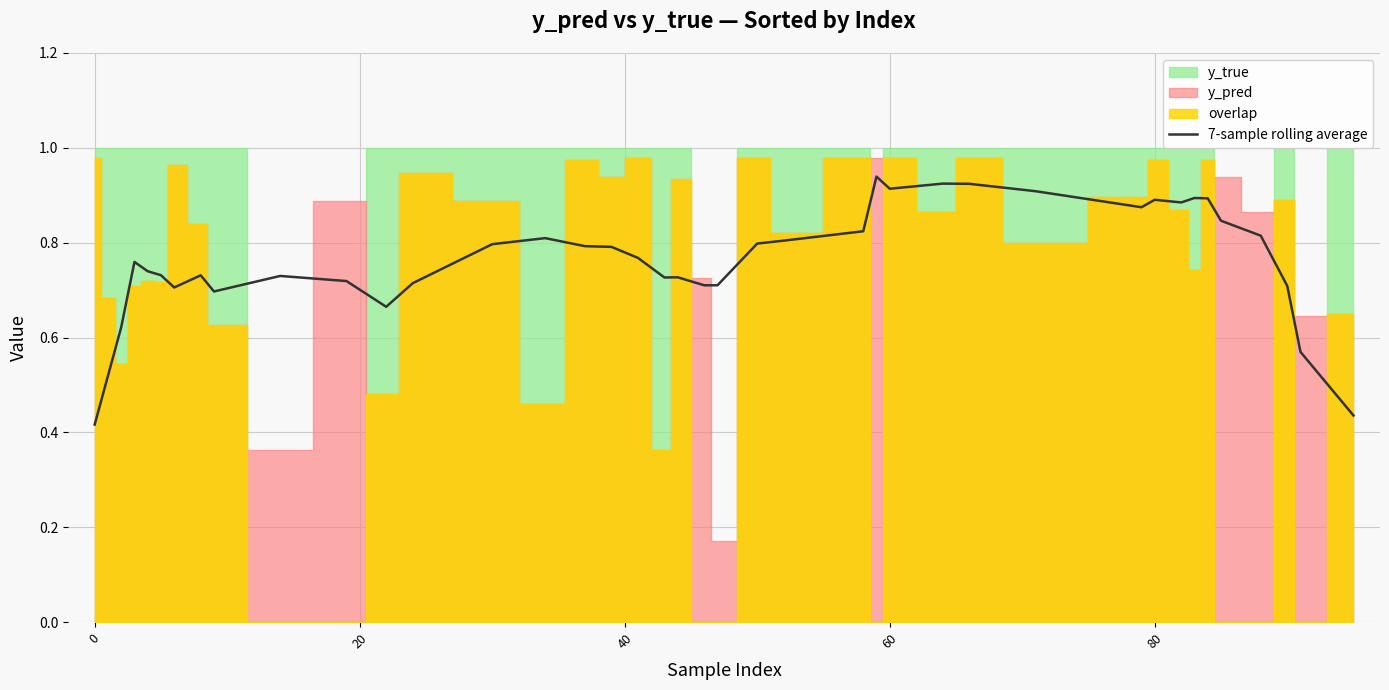

What is the average value?

0.8